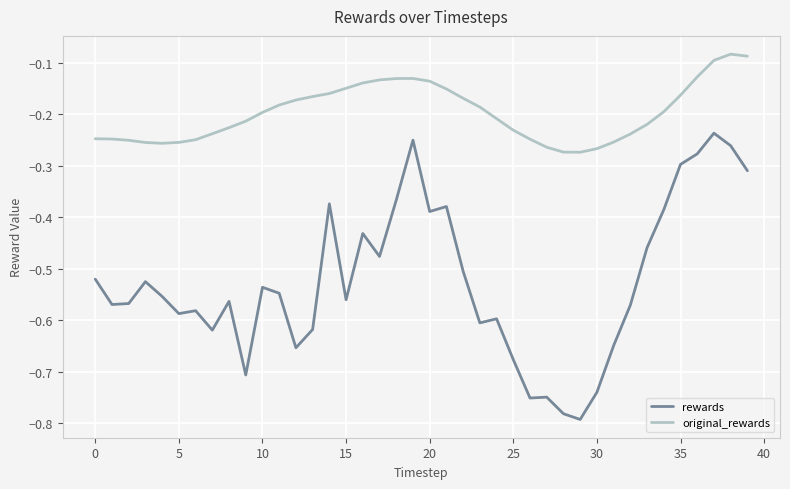

How many lines are shown in the chart?

2